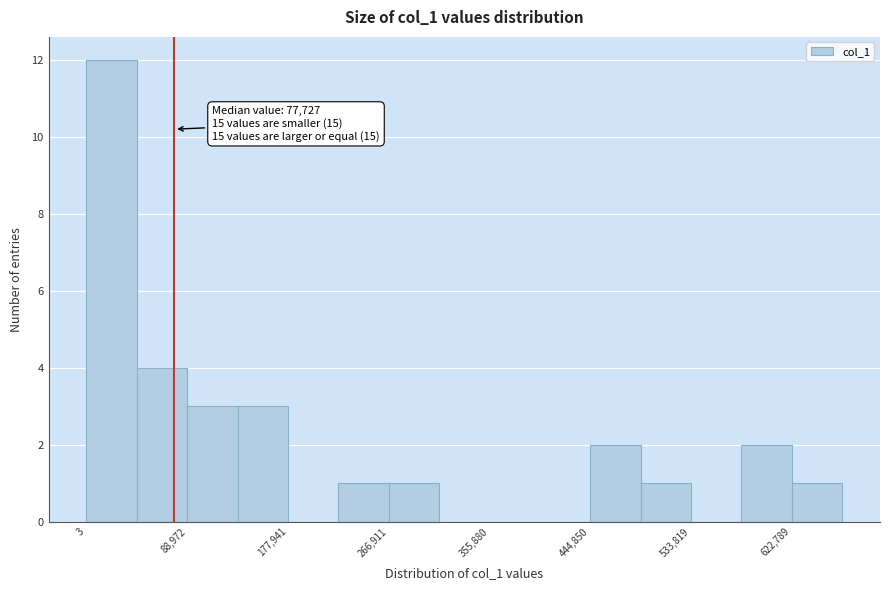

Which range on the x-axis has the tallest bar?

0 to 40000